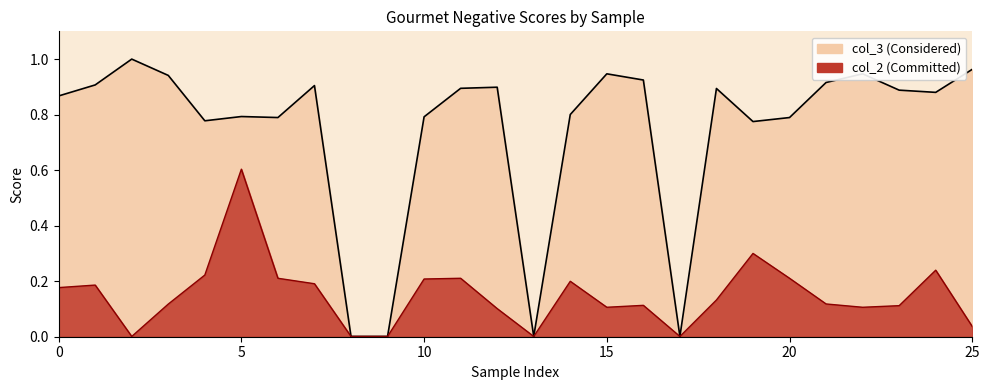

Between 24 and 18, which is larger?

18